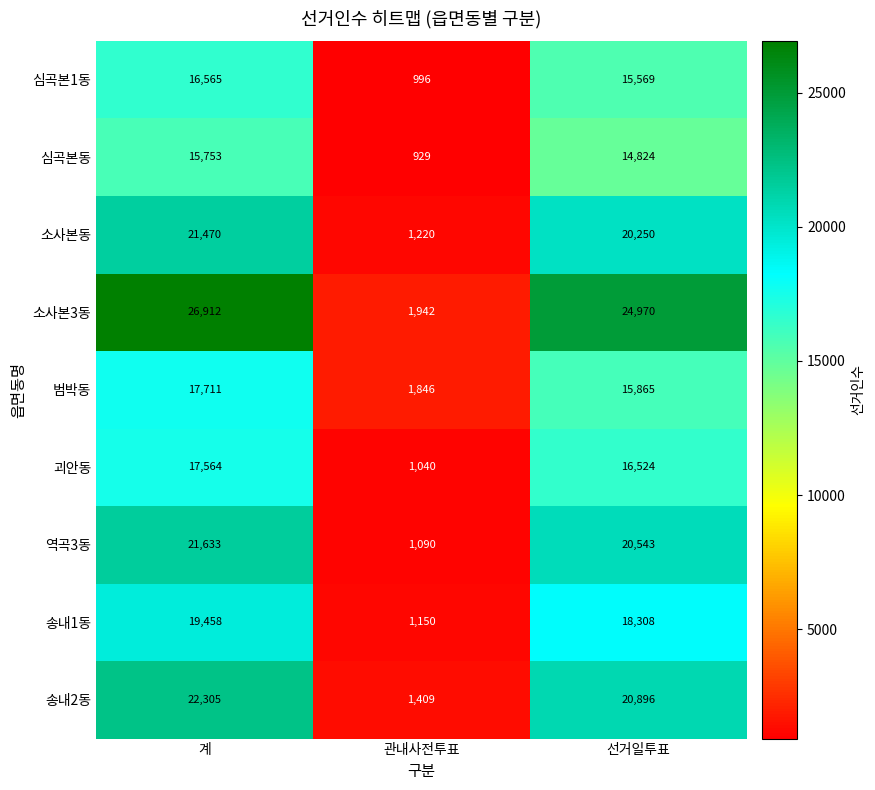

At which label is 소사본동 closest to 11345?

선거일투표